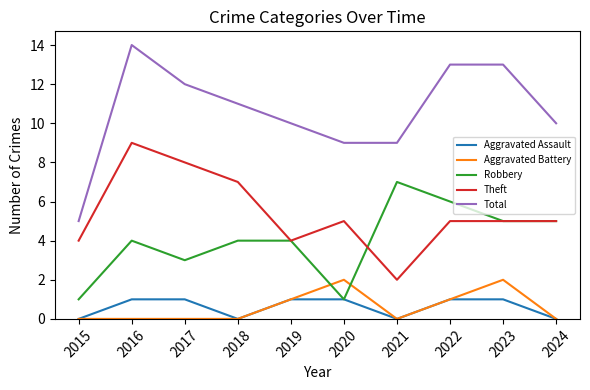

The value of Theft at 2023 is 2. True or false?

False